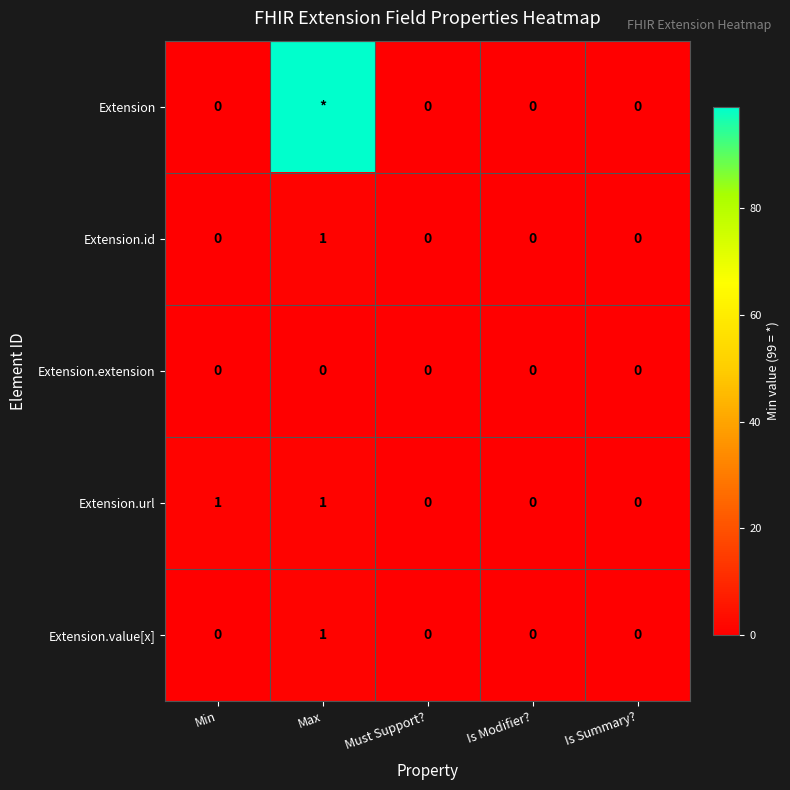

What is the spread (max minus min) of values at Max?

99